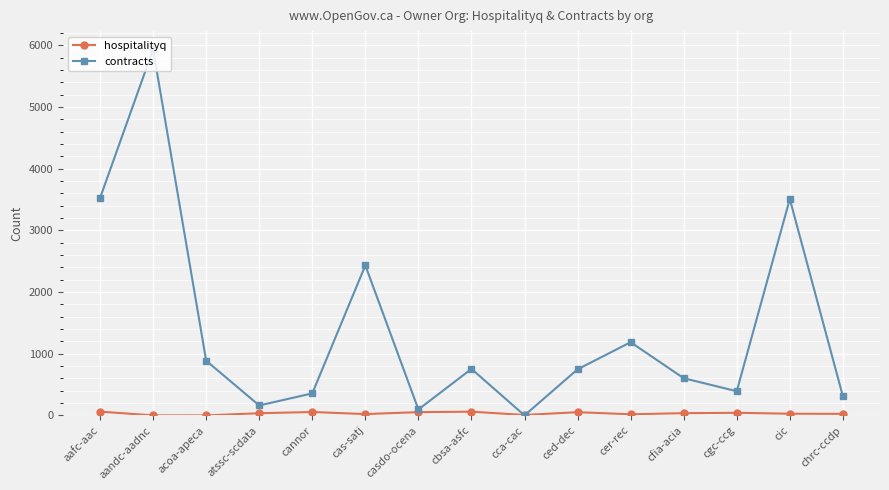

Which series has the widest spread of values?

contracts